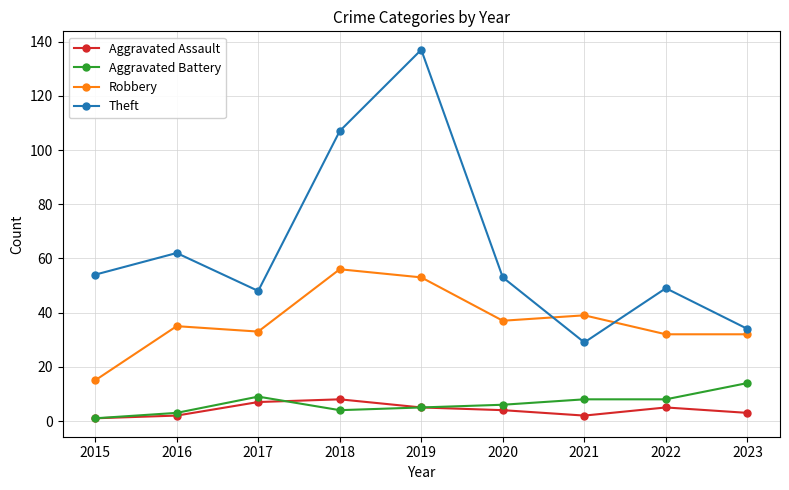

Which series has the largest total across all categories?

Theft